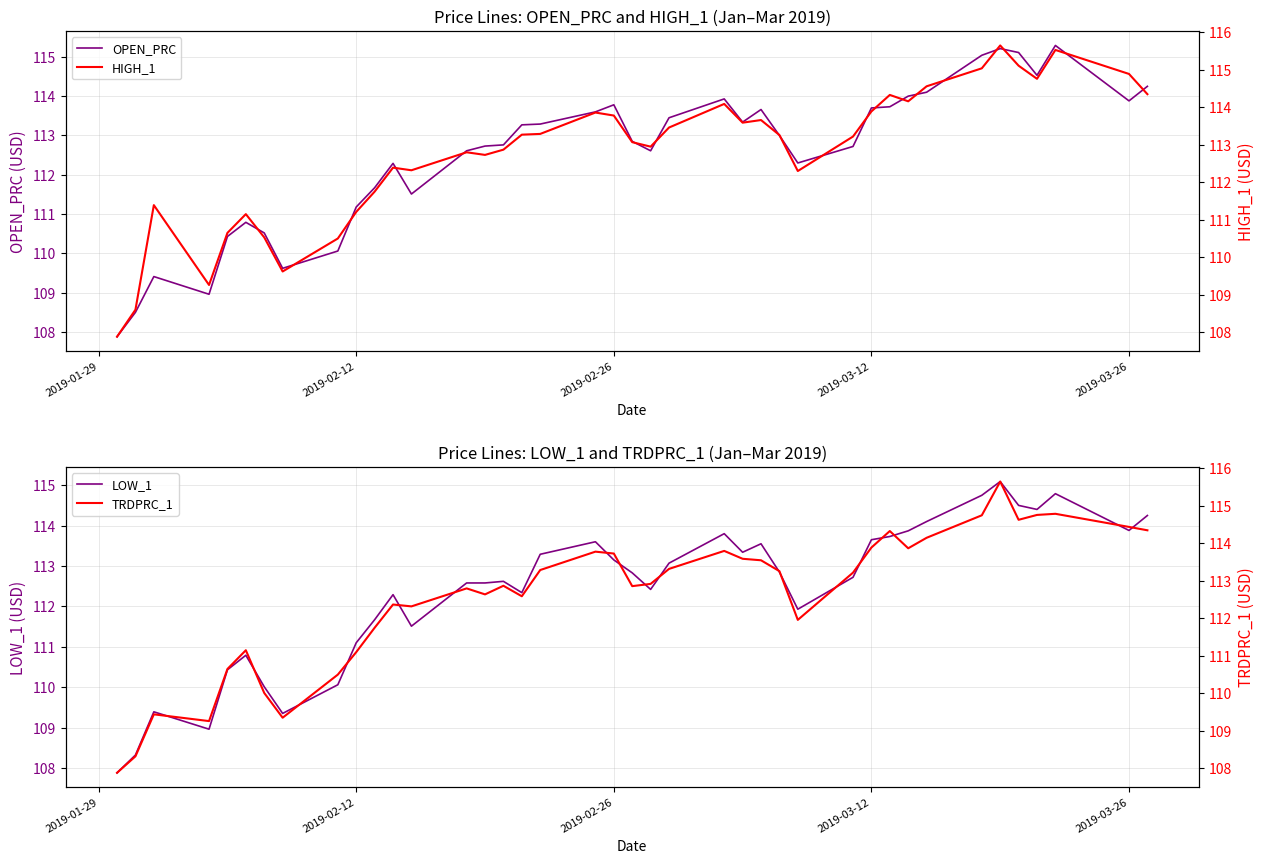

What is the value of the OPEN_PRC point at the 16th from the left?

112.8